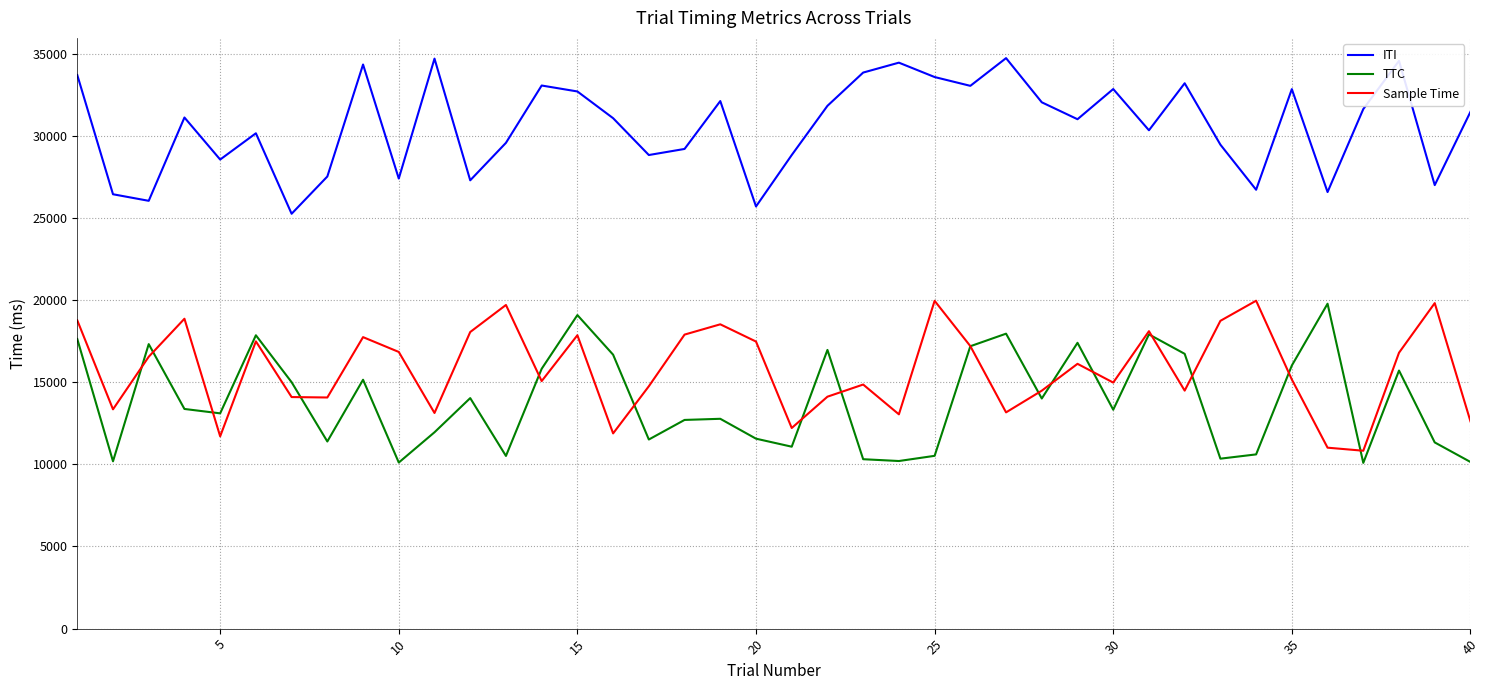

True or false: Sample Time has more than 1 interior local peaks.

True